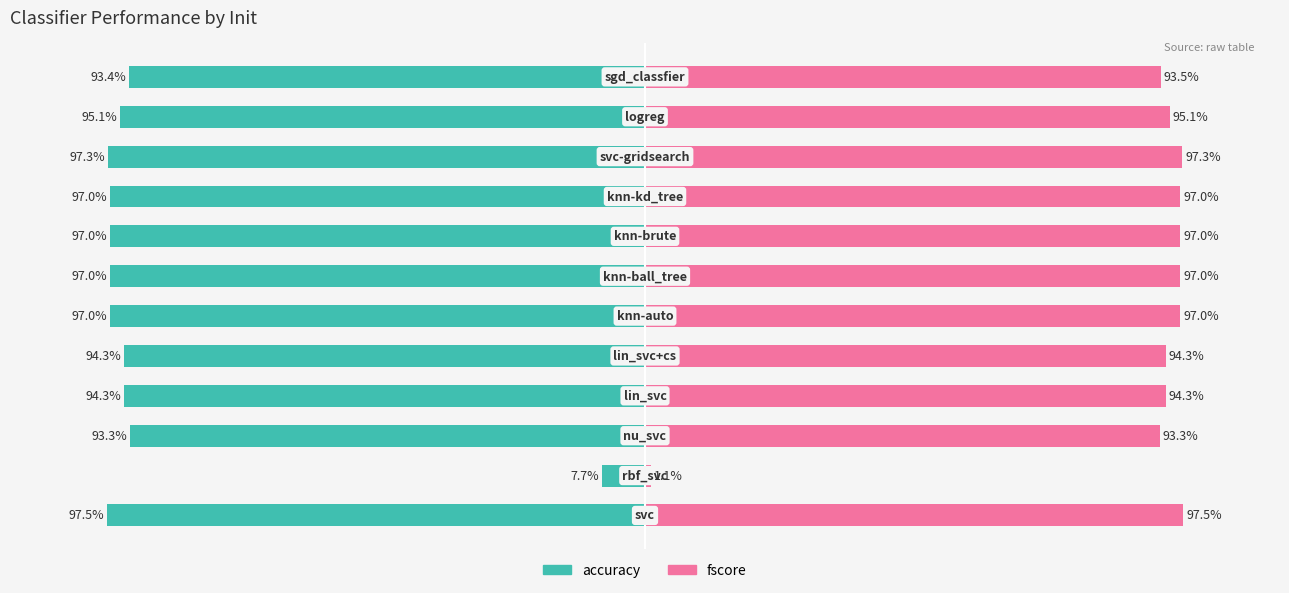

Rank the series by their maximum value, from lowest to highest.

accuracy, fscore